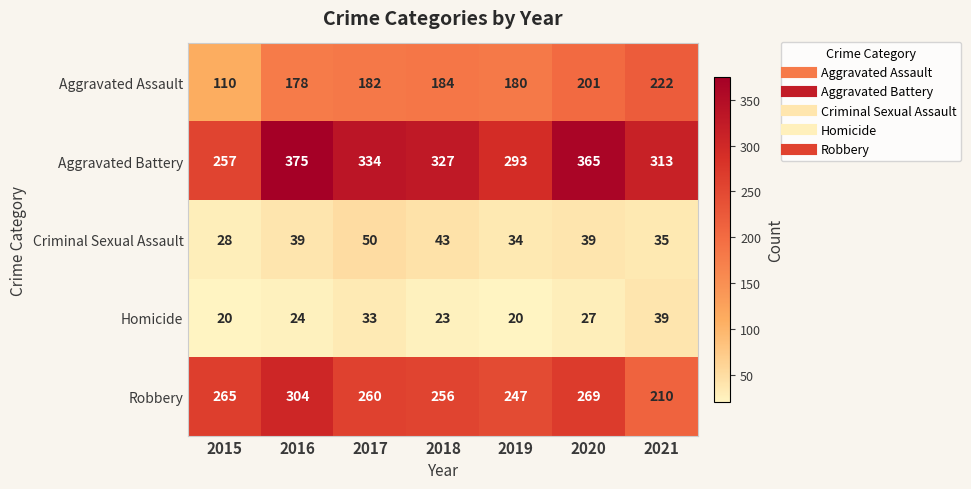

What is the maximum value shown in the chart?

375